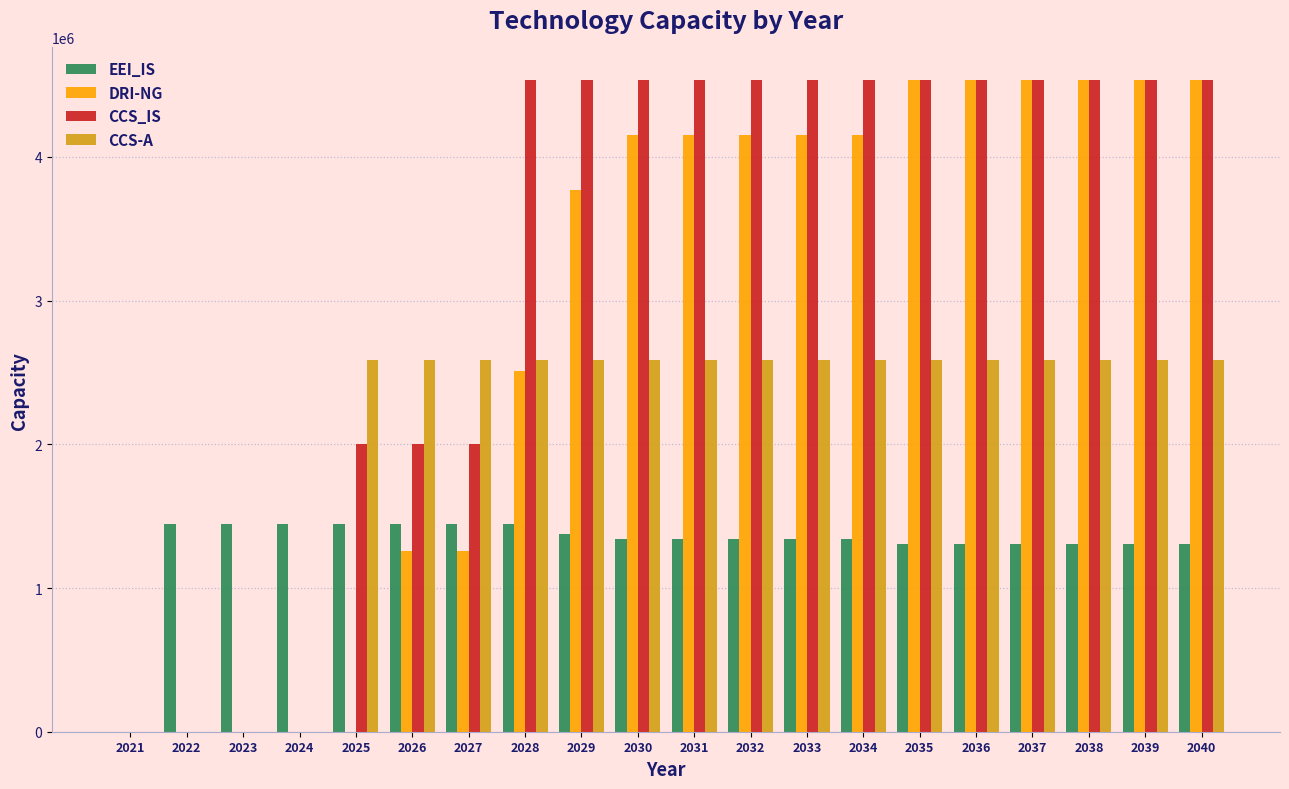

The value of CCS_IS at 2034 is 7332201.7. True or false?

False